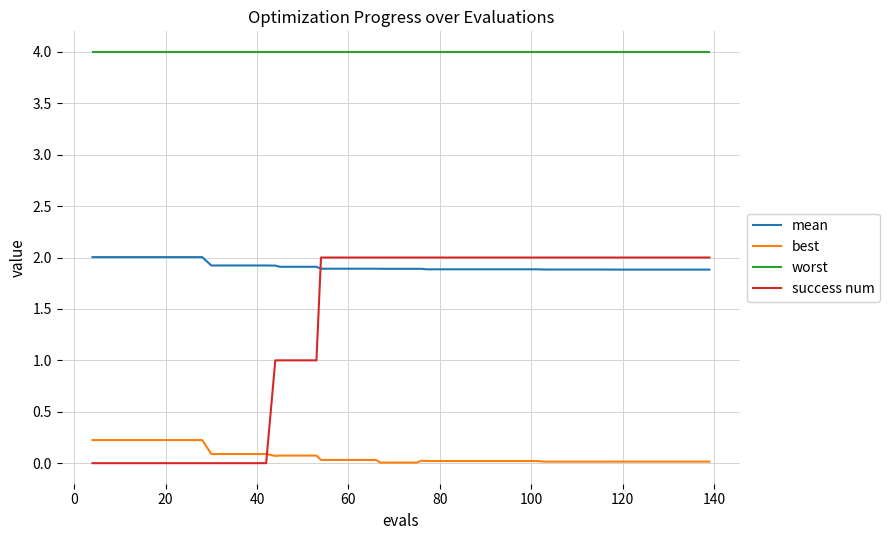

What is the average value of the best series?

0.1